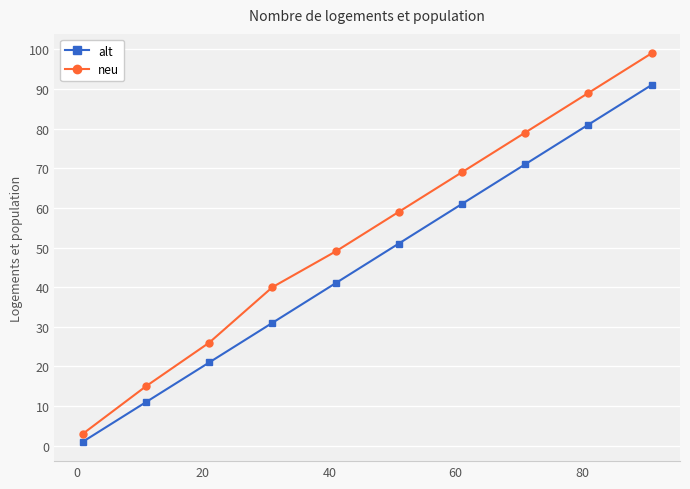

Which series has the widest spread of values?

neu